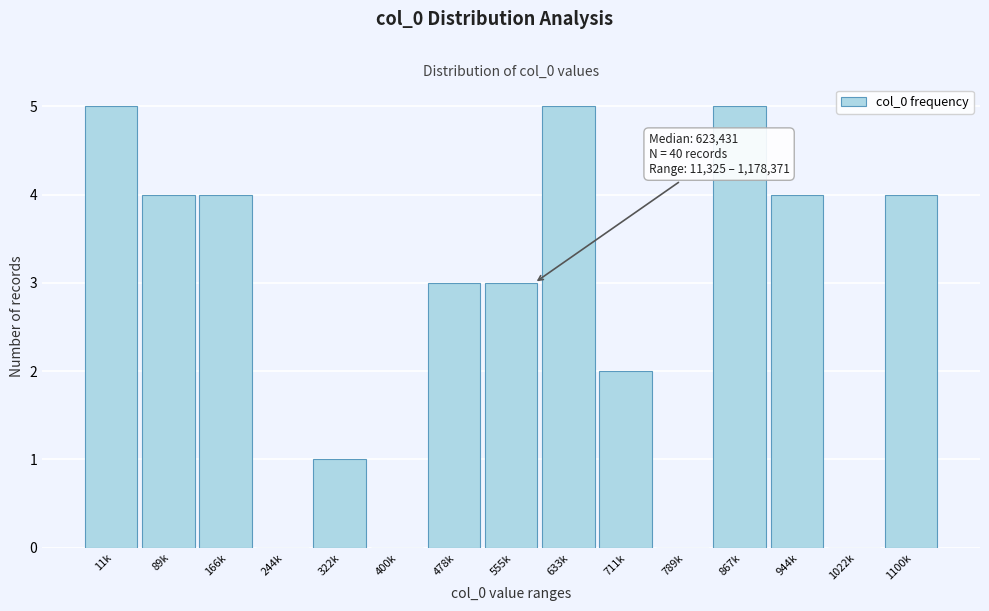

Reading left to right, what are all the values shown in this chart?

11k=5	89k=4	166k=4	244k=0	322k=1	400k=0	478k=3	555k=3	633k=5	711k=2	789k=0	867k=5	944k=4	1022k=0	1100k=4